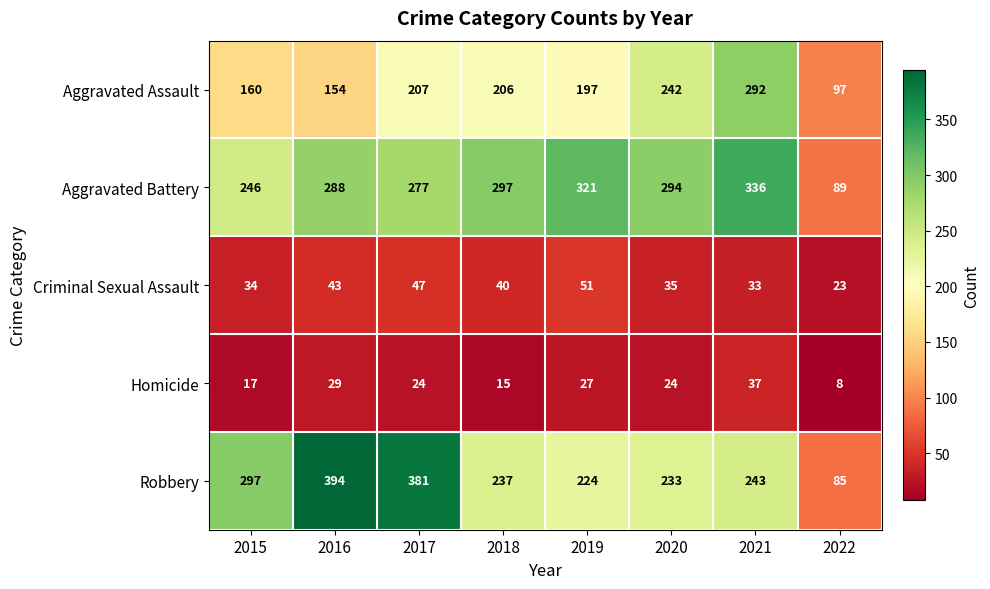

At which label is Criminal Sexual Assault closest to 37?

2020